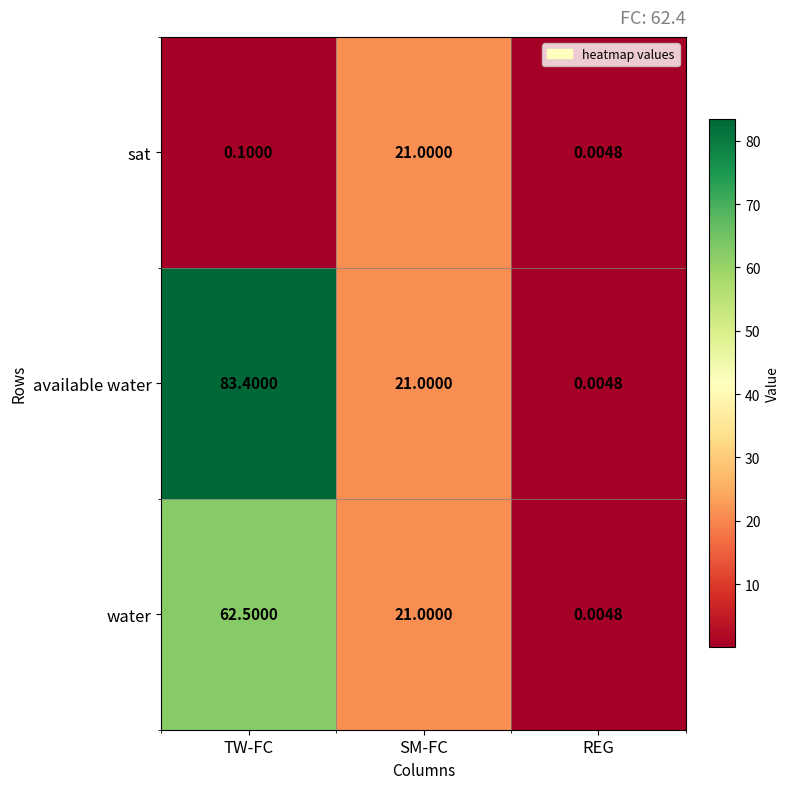

List the series in order of their overall mean, lowest first.

sat, water, available water